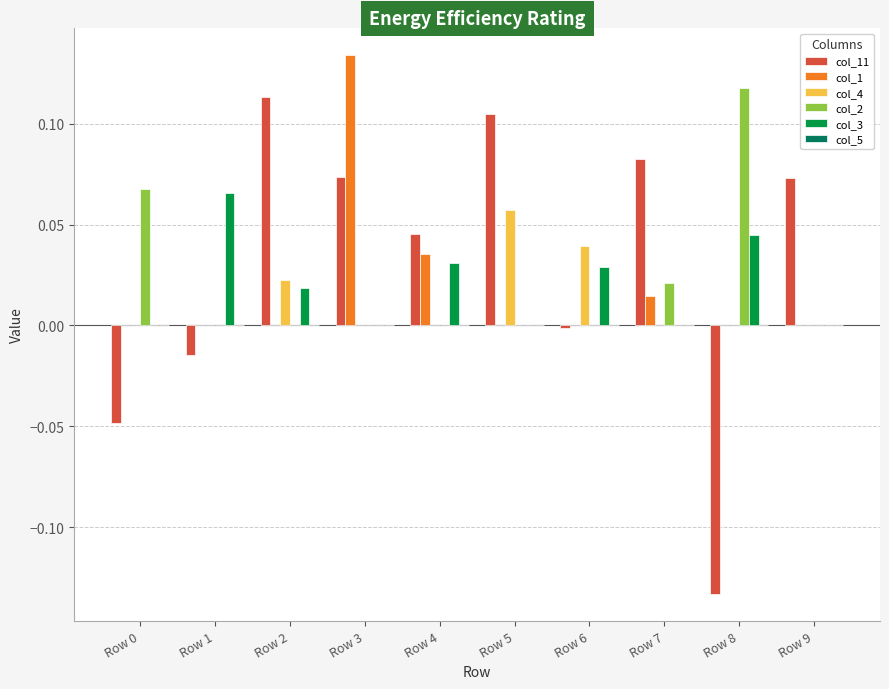

True or false: col_4 has a value of 0.0 at Row 2.

True